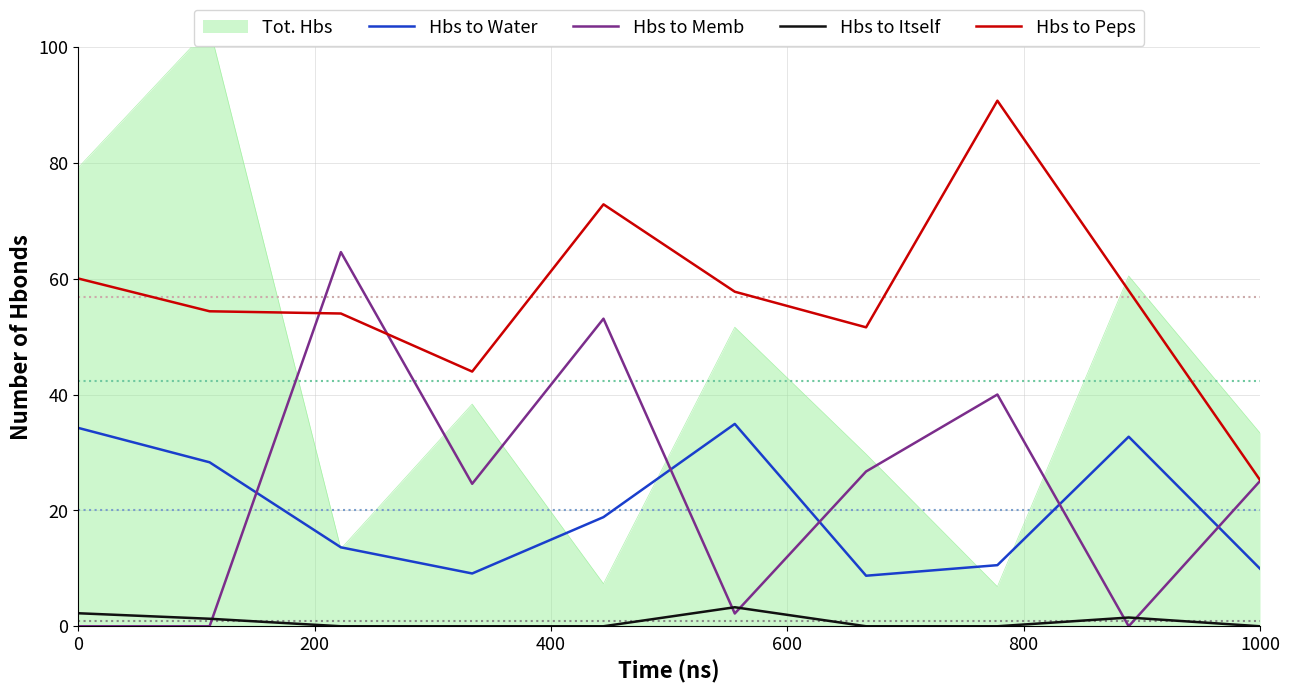

True or false: Hbs to Peps and Hbs to Itself cross at least once.

False